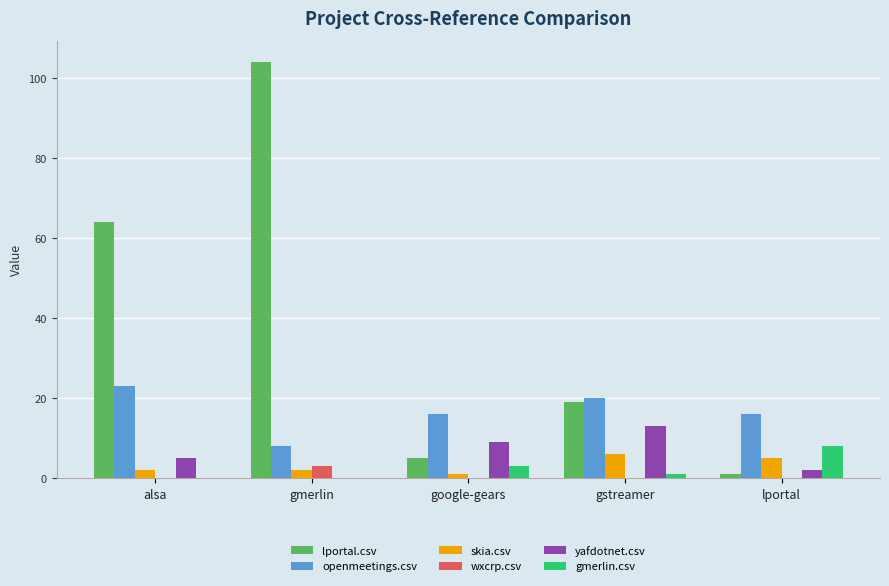

Reading left to right, transcribe all the data shown in this chart.

lportal.csv: 64	104	5	19	1
openmeetings.csv: 23	8	16	20	16
skia.csv: 2	2	1	6	5
wxcrp.csv: 0	3	0	0	0
yafdotnet.csv: 5	0	9	13	2
gmerlin.csv: 0	0	3	1	8